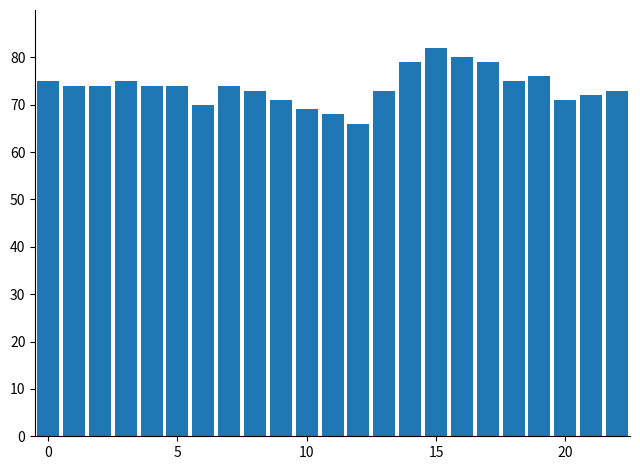

What is the average value?

74